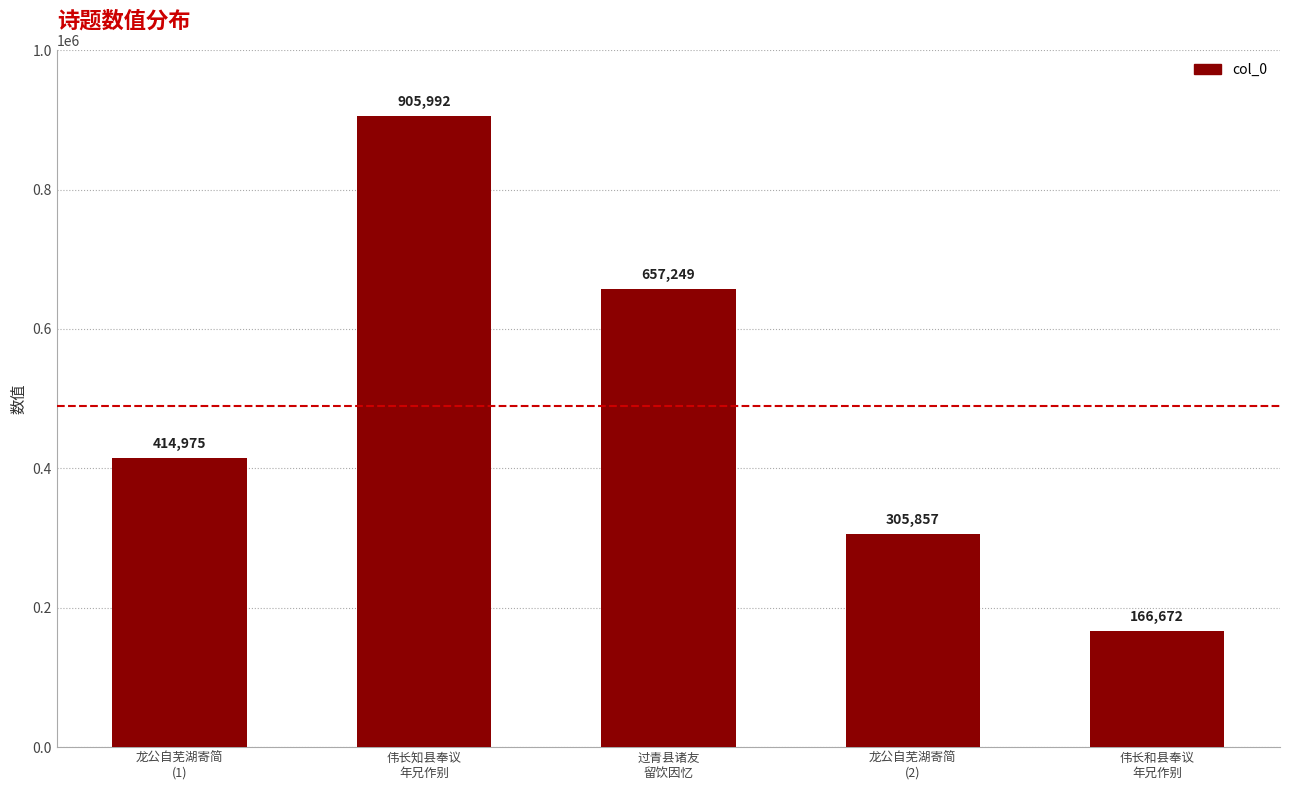

What is the maximum value shown in the chart?

905992